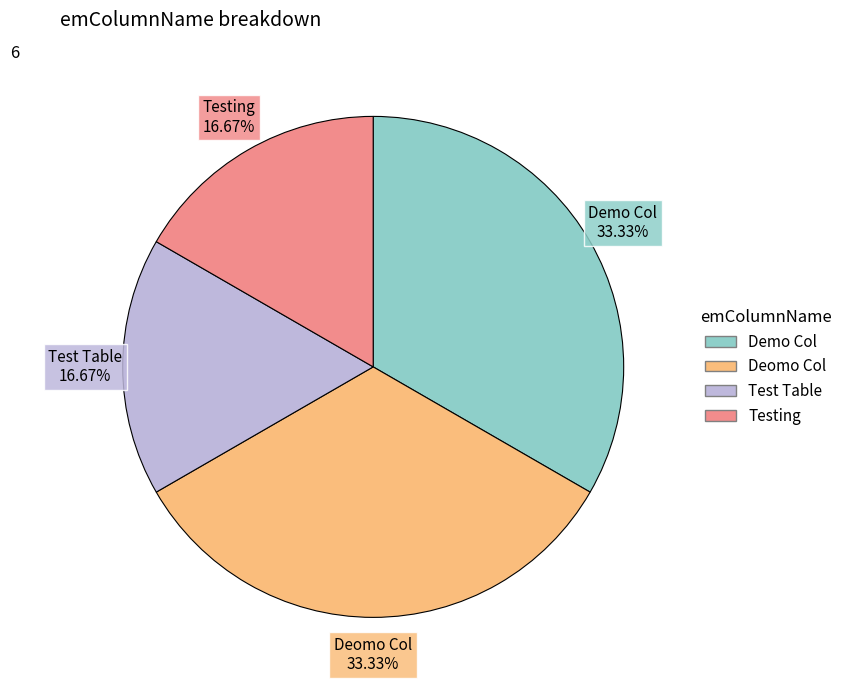

Does any single category account for the majority?

No